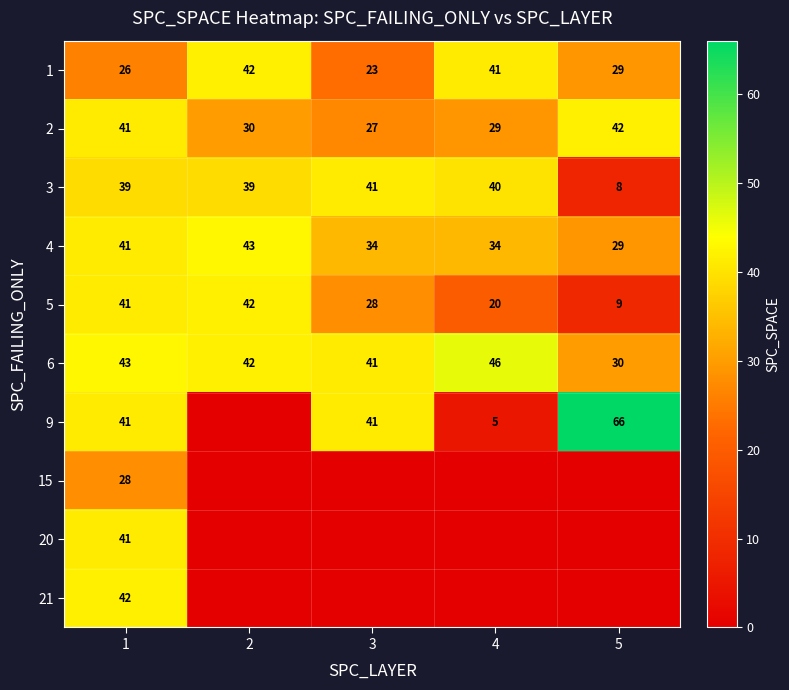

What is the approximate value of 1 at 5, to the nearest 5?

30